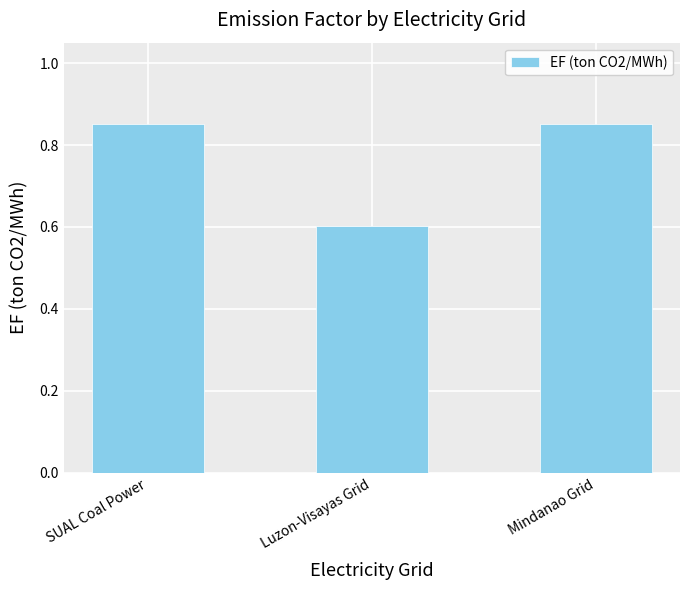

The chart shows a value of 0.6 at Luzon-Visayas Grid. True or false?

True